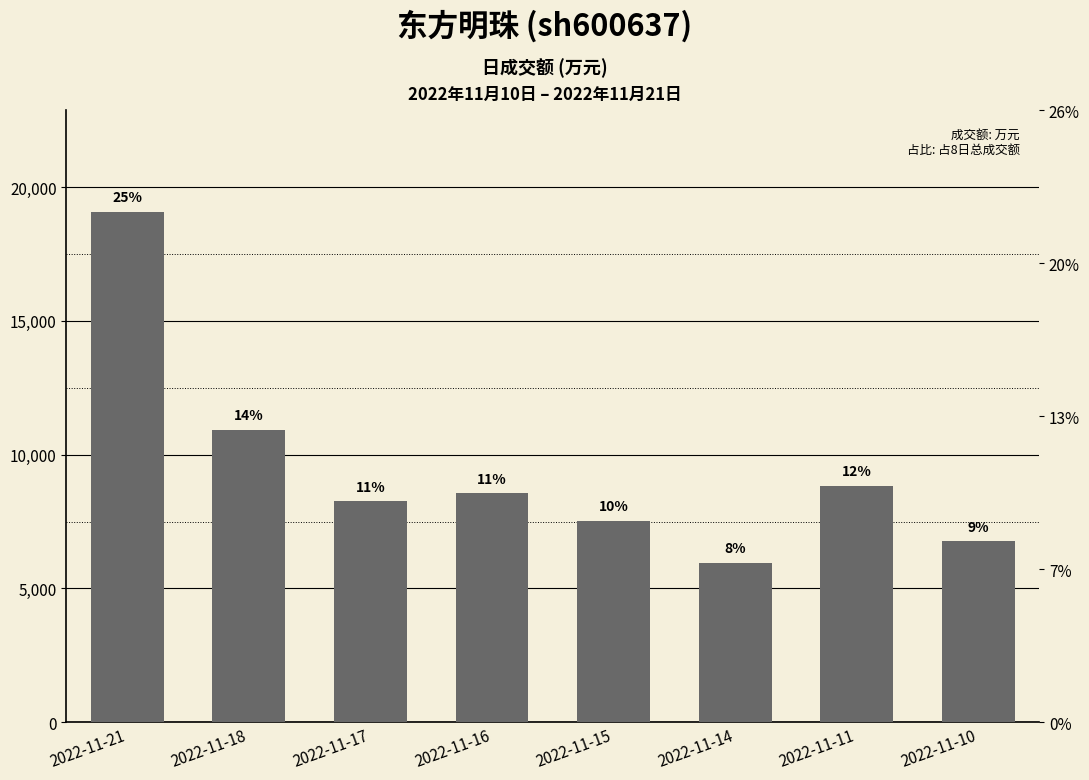

The chart shows a value of 10927 at 2022-11-18. True or false?

True